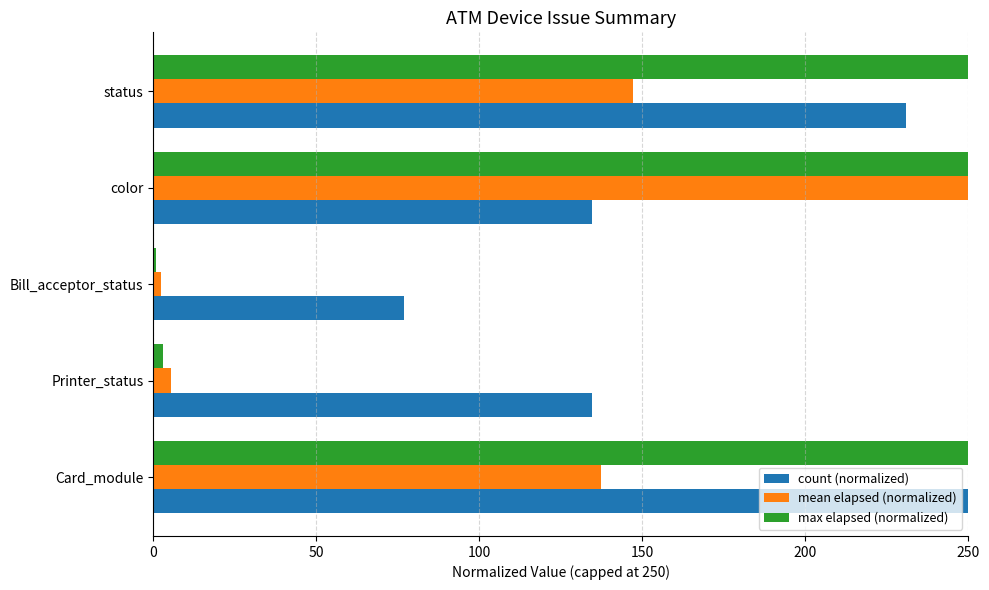

What is the maximum value shown in the chart?

250.0